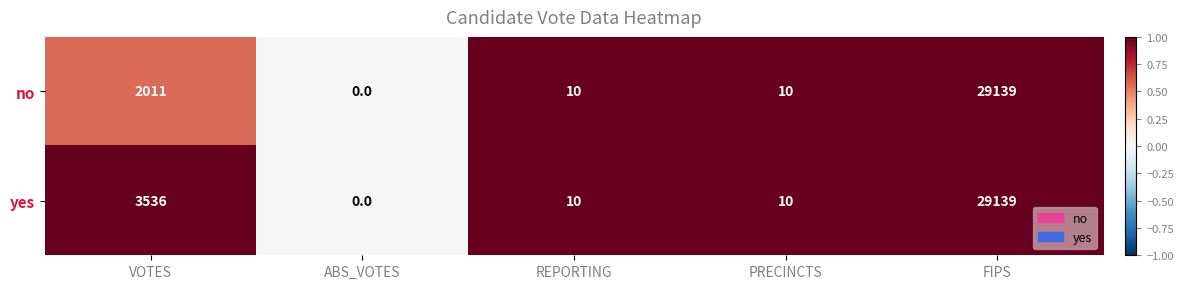

Reading left to right, extract all data points from this chart.

no: VOTES=2011	ABS_VOTES=0	REPORTING=10	PRECINCTS=10	FIPS=29139
yes: VOTES=3536	ABS_VOTES=0	REPORTING=10	PRECINCTS=10	FIPS=29139